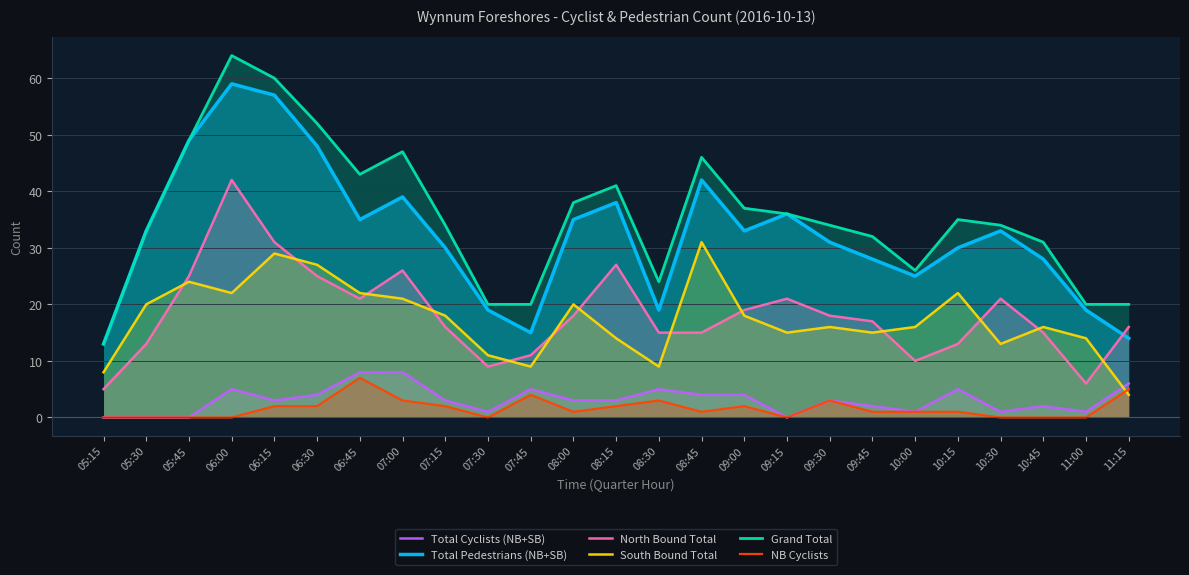

At which category does North Bound Total reach its first local peak?

06:00